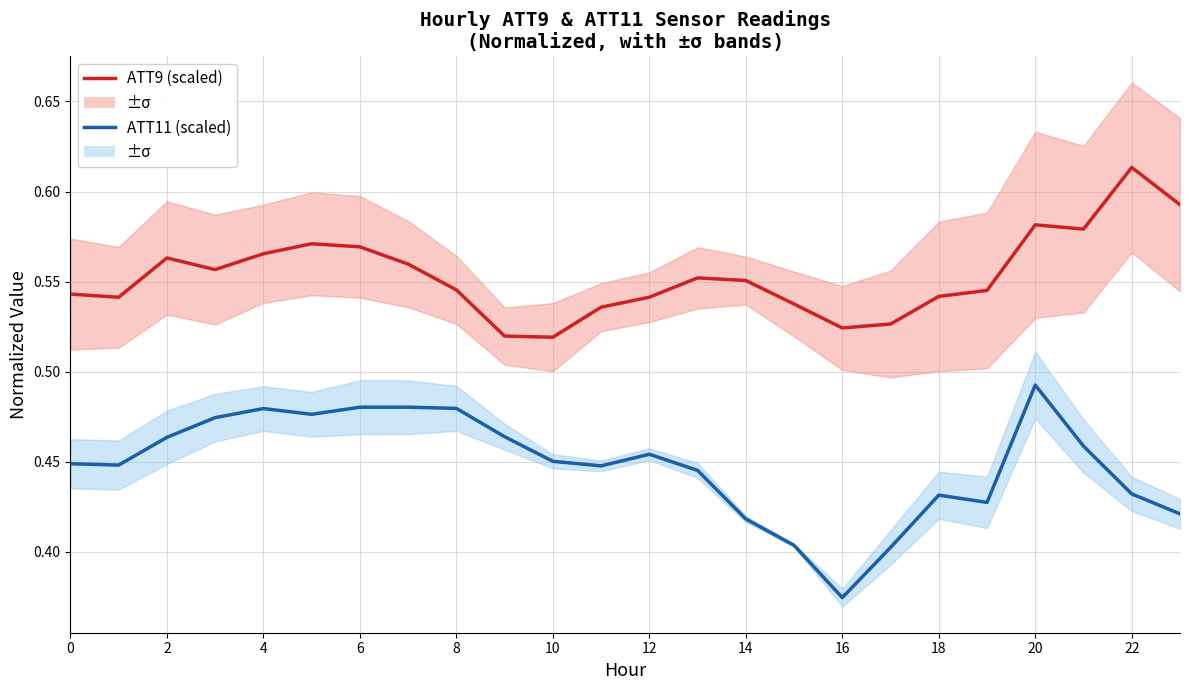

What value does the ATT11 (scaled) series have at 22?

0.4